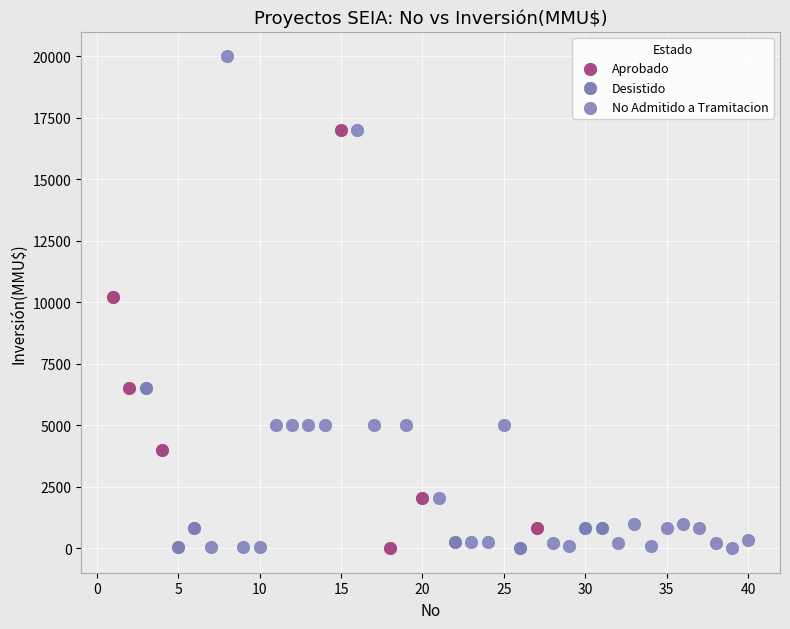

What are all the series names shown in the legend?

Aprobado, Desistido, No Admitido a Tramitacion